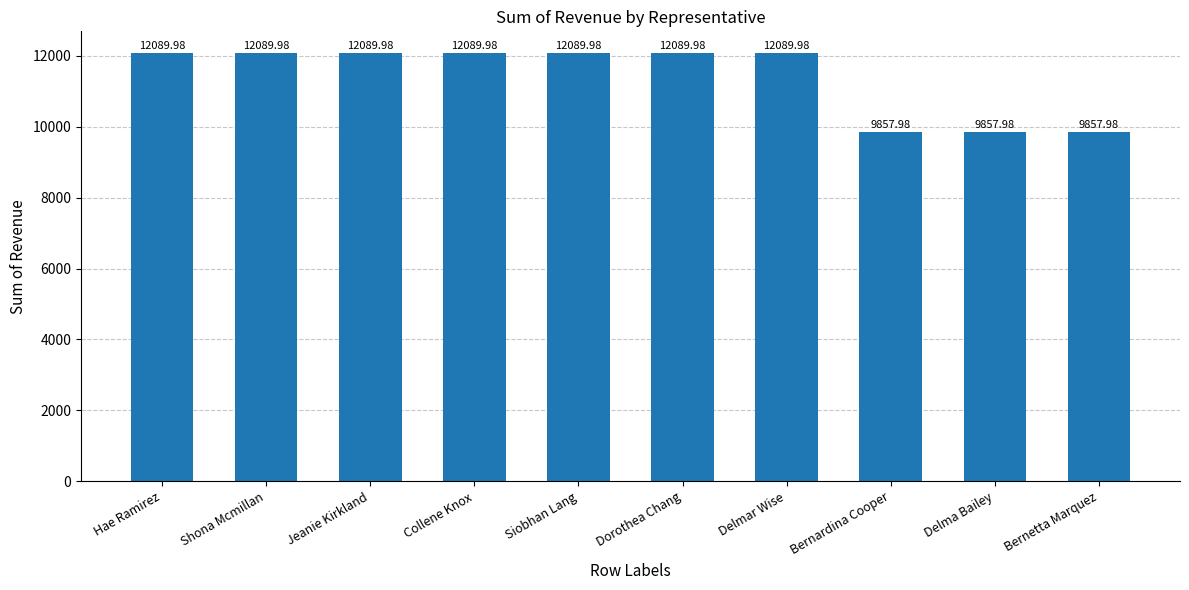

What is the difference between the maximum and second lowest values?

2232.0